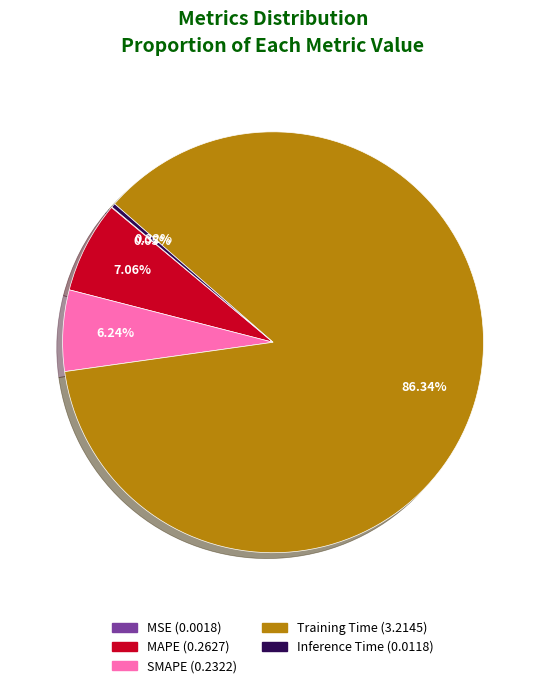

How many segments does this pie chart have?

5